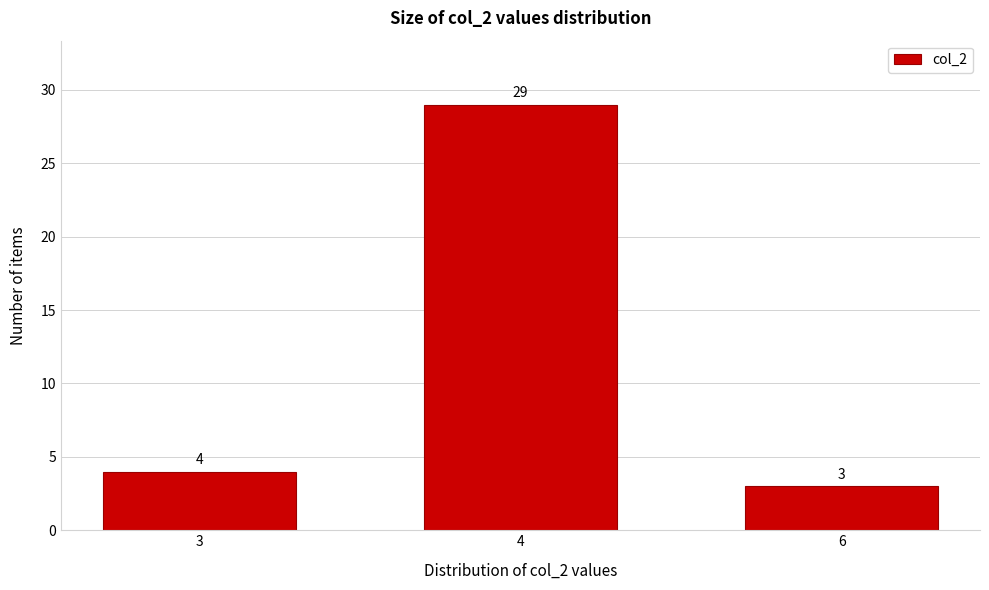

Reading left to right, what are all the values shown in this chart?

3=4	4=29	6=3